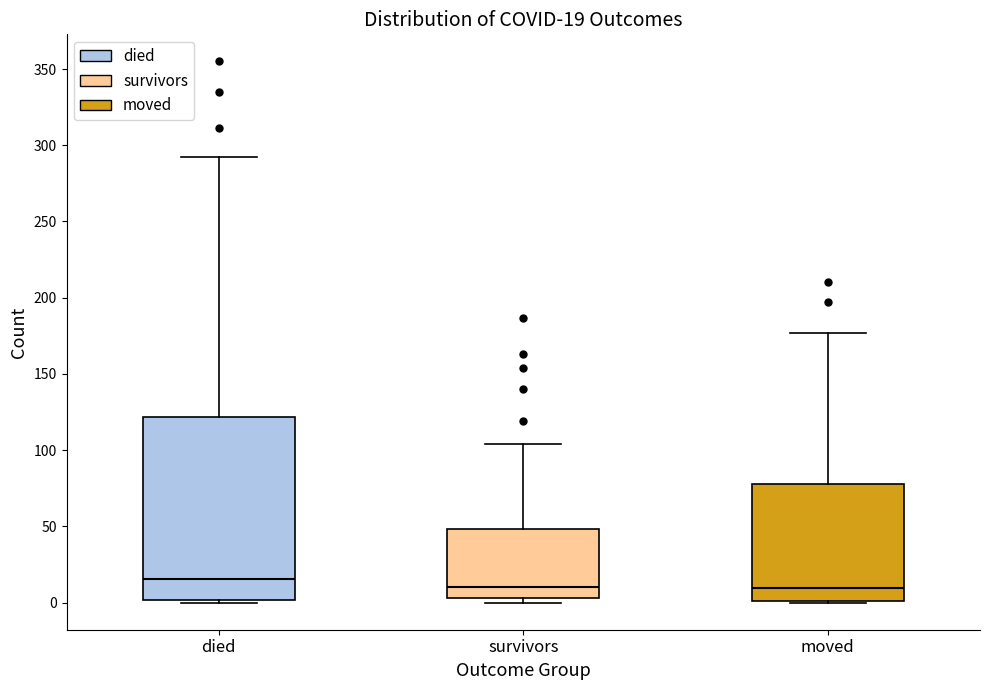

Which box is the tallest, from its lower edge to its upper edge?

died